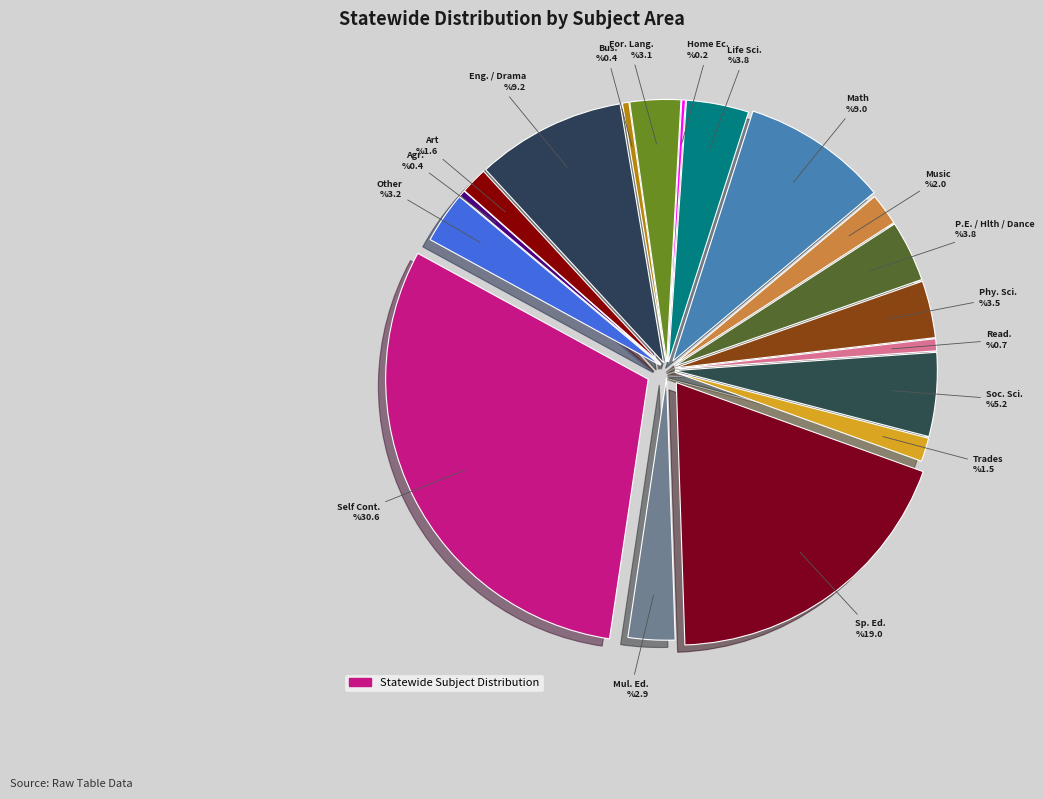

To the nearest percent, what is the average slice percentage?

6%